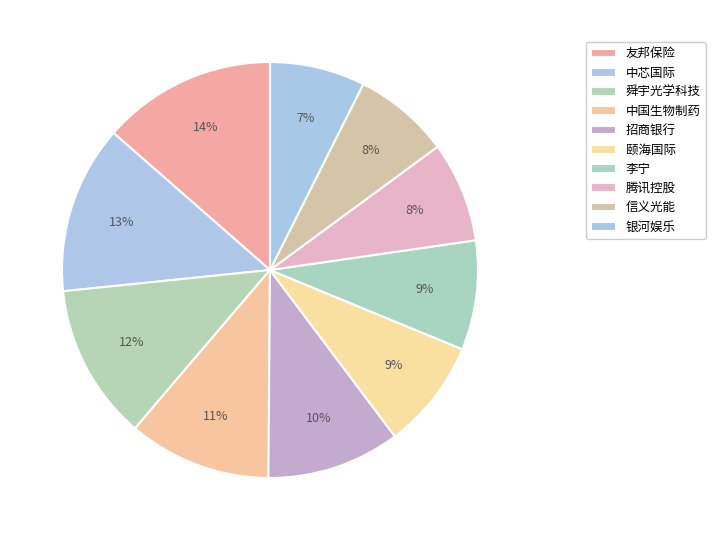

Is the sum of 中国生物制药 and 腾讯控股 greater than half?

No